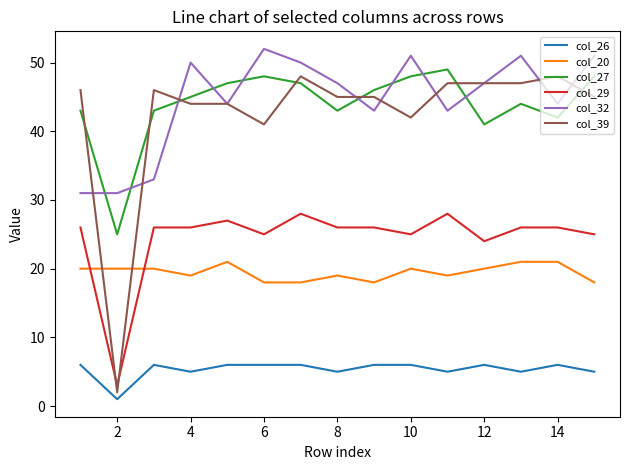

True or false: col_26 and col_27 intersect in this chart.

False